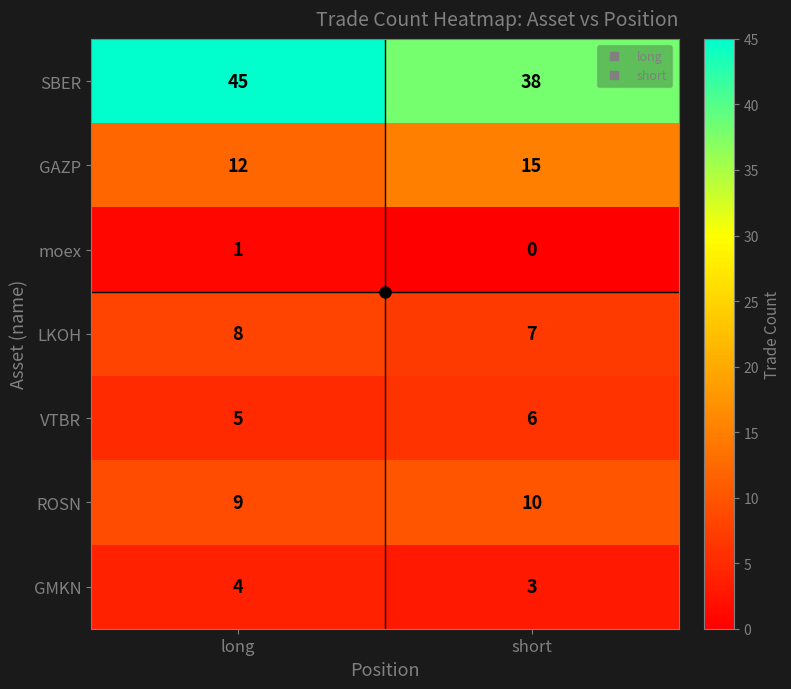

What is the greatest value displayed?

45